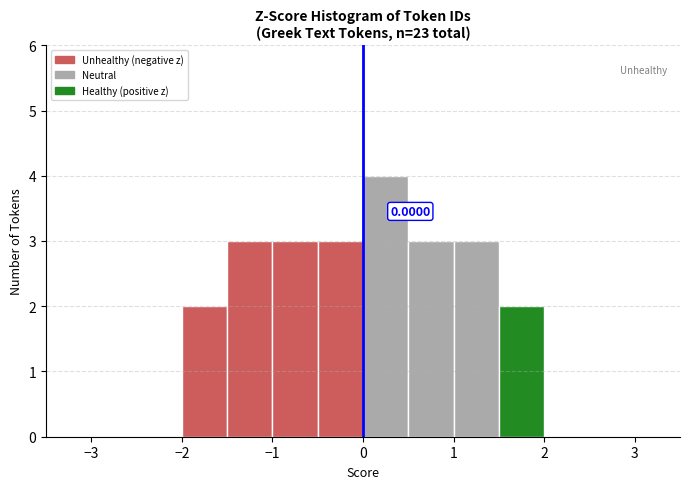

Over which range of the x-axis is the bar tallest?

0.0 to 0.5